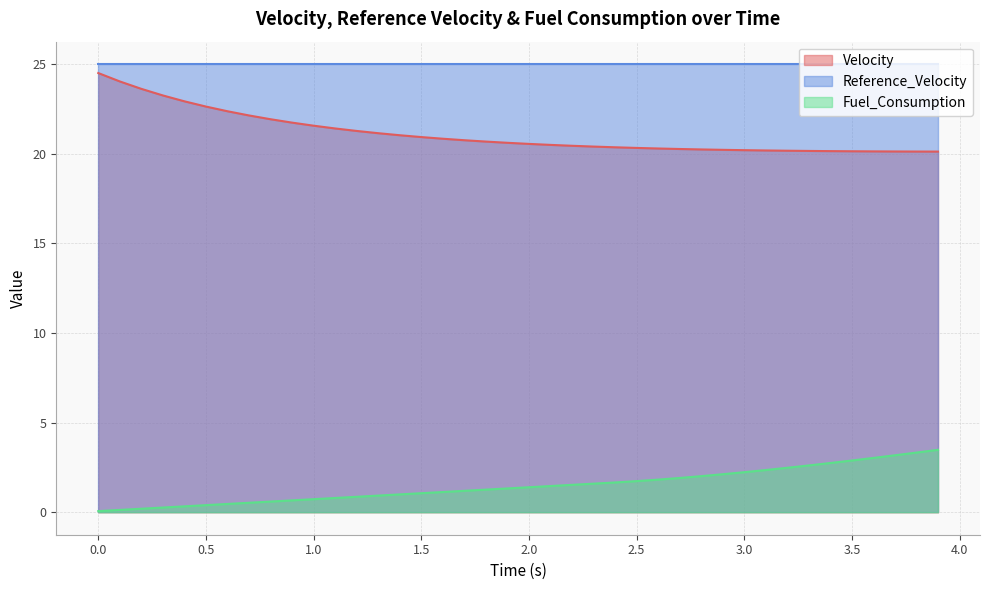

Is the value of Fuel_Consumption at 1.3 greater than the value of Velocity at 3.9?

No